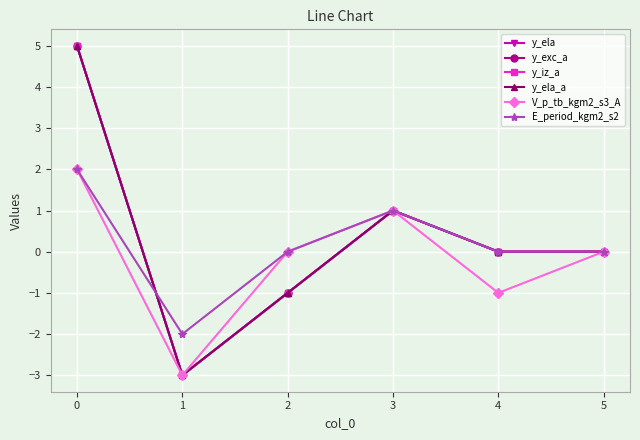

How many negative values does the V_p_tb_kgm2_s3_A series have?

2